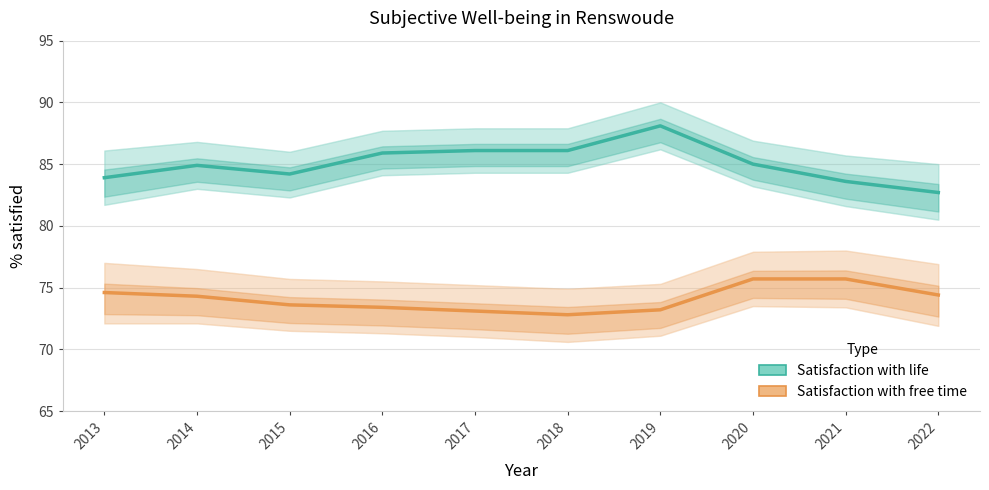

At which label is Satisfaction with free time closest to 74?

2014